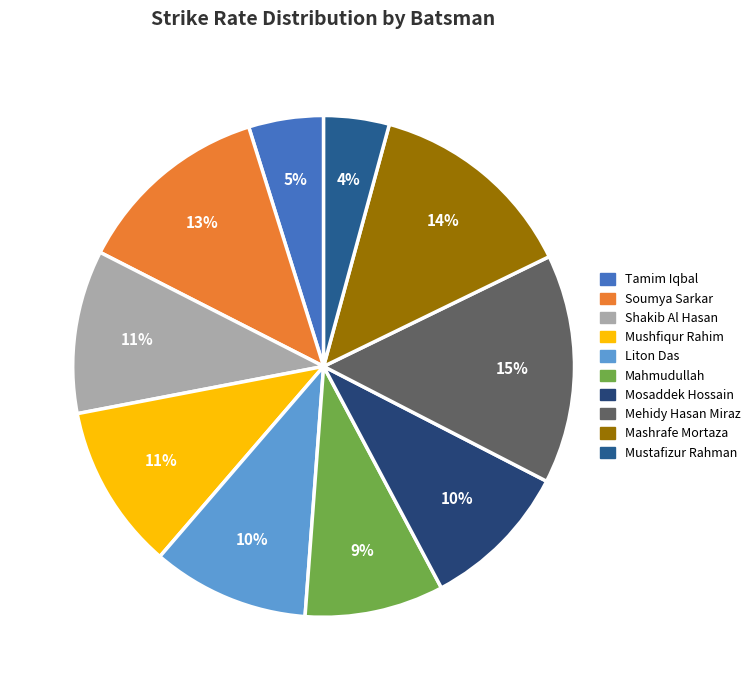

How many segments does this pie chart have?

10